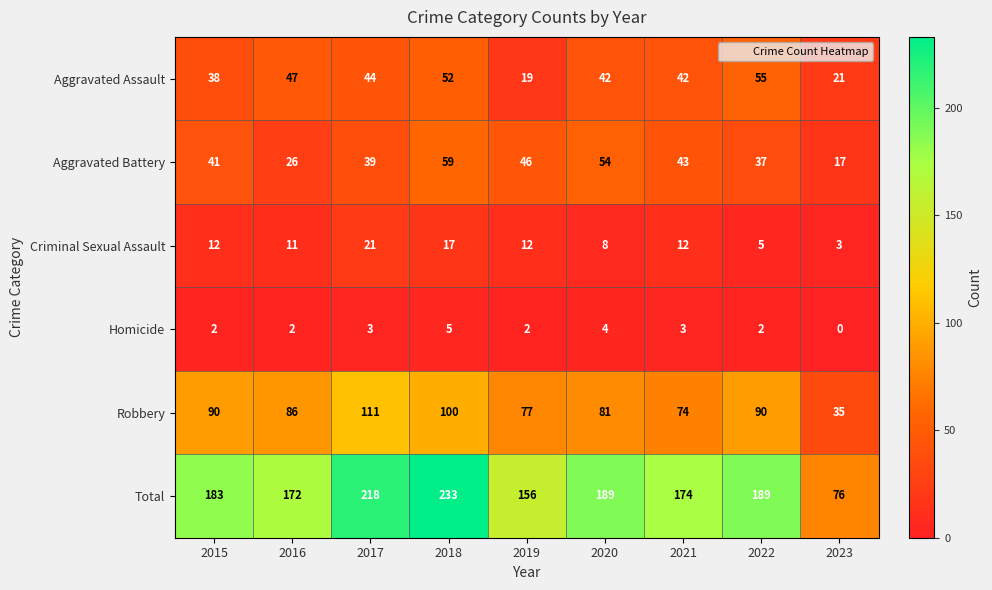

The Homicide series shows 4 at 2020. True or false?

True